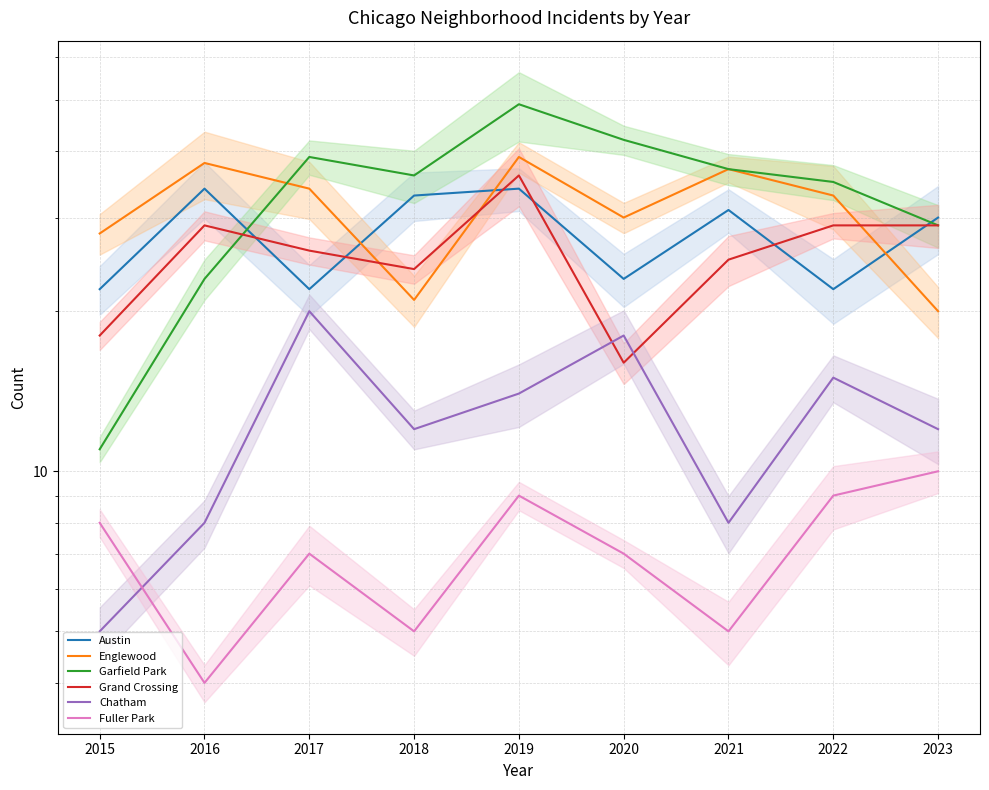

True or false: Grand Crossing has more than 0 points higher than both neighbors.

True